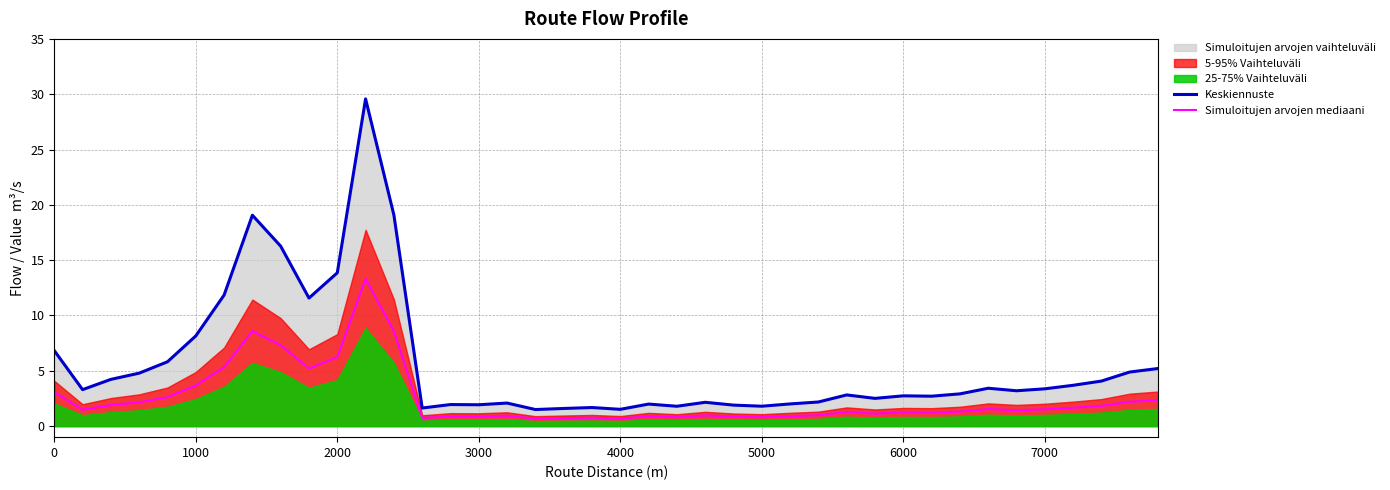

What is the maximum value for Keskiennuste?

29.6